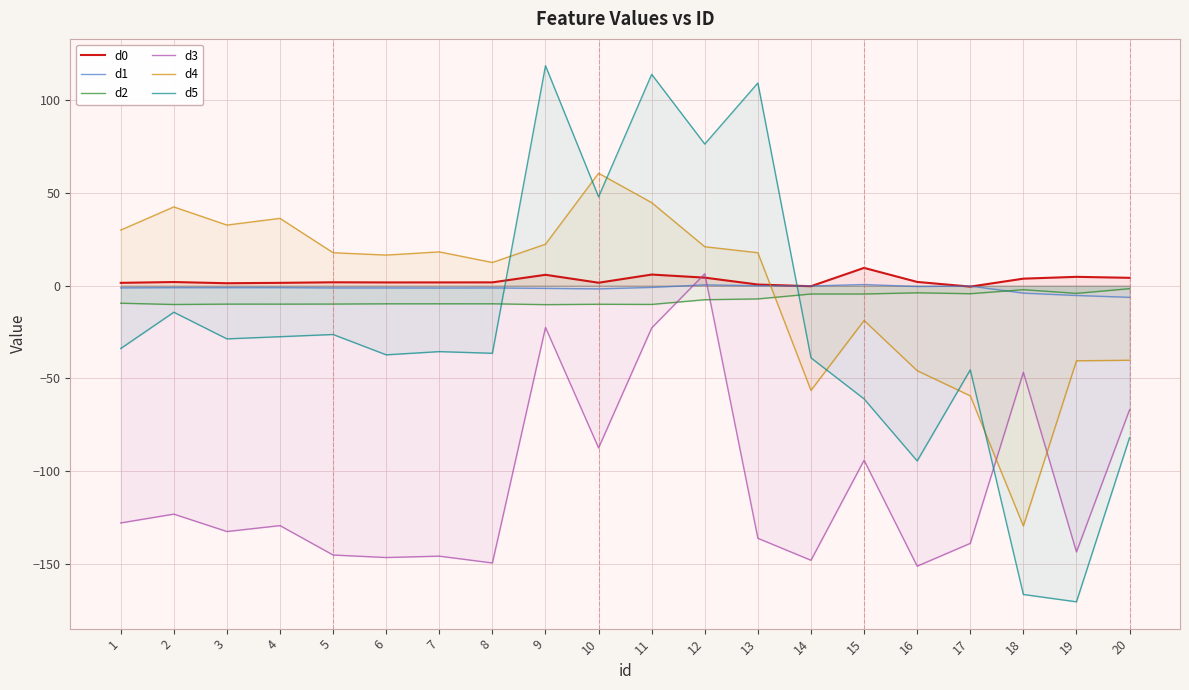

How many series are shown in this chart?

6